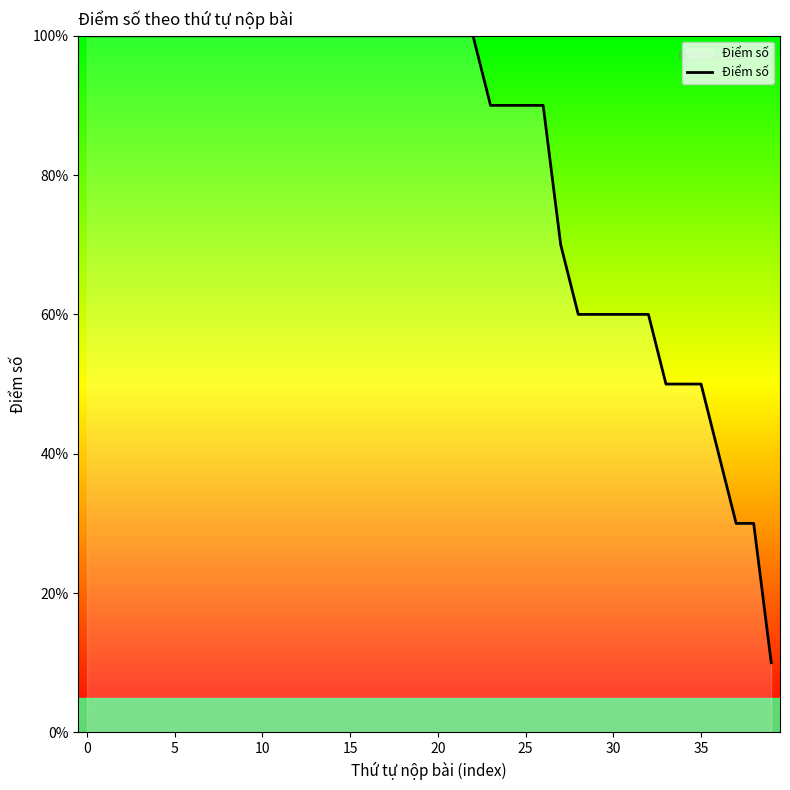

Reading left to right, what are all the values shown in this chart?

10	10	10	10	10	10	10	10	10	10	10	10	10	10	10	10	10	10	10	10	10	10	10	9	9	9	9	7	6	6	6	6	6	5	5	5	4	3	3	1